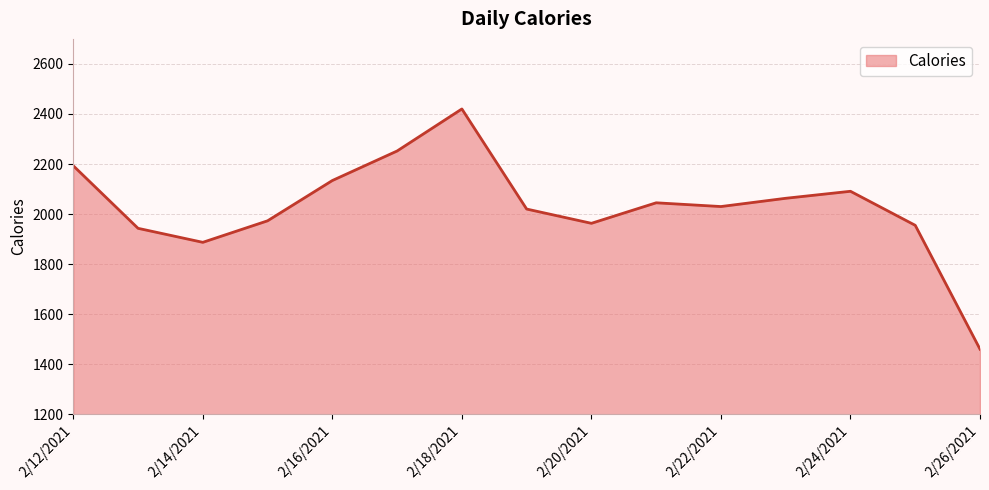

What is the maximum value shown in the chart?

2420